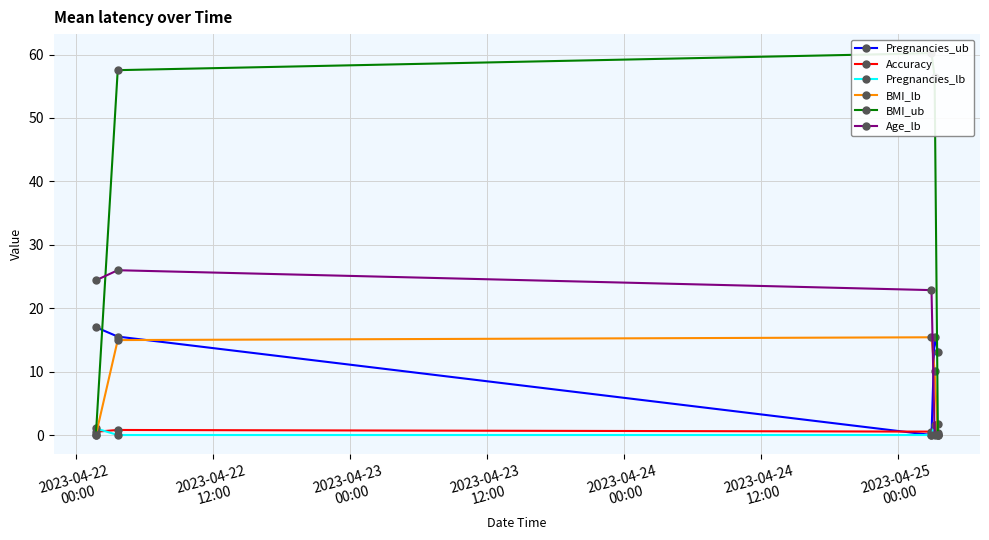

What is the value of the BMI_lb point at the 4th from the left?

10.2